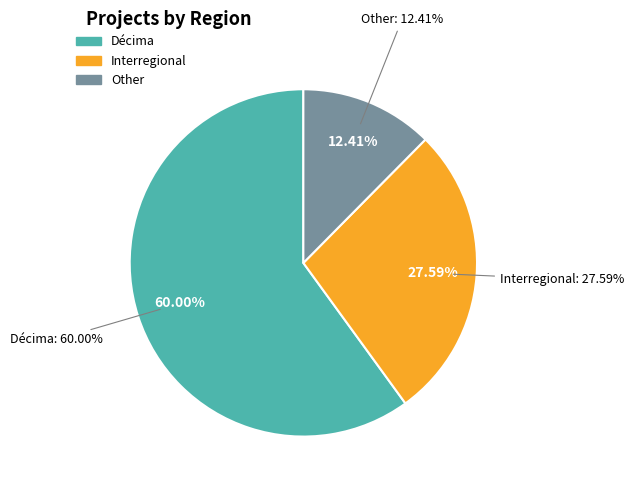

Which category has the smallest portion of the pie?

Other